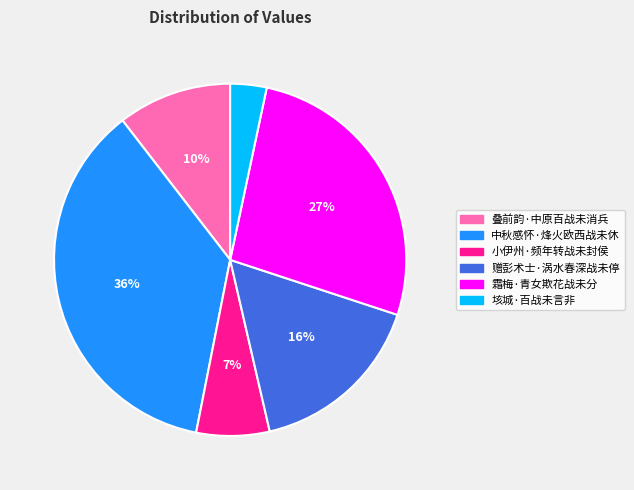

To the nearest percent, what is the average slice percentage?

17%